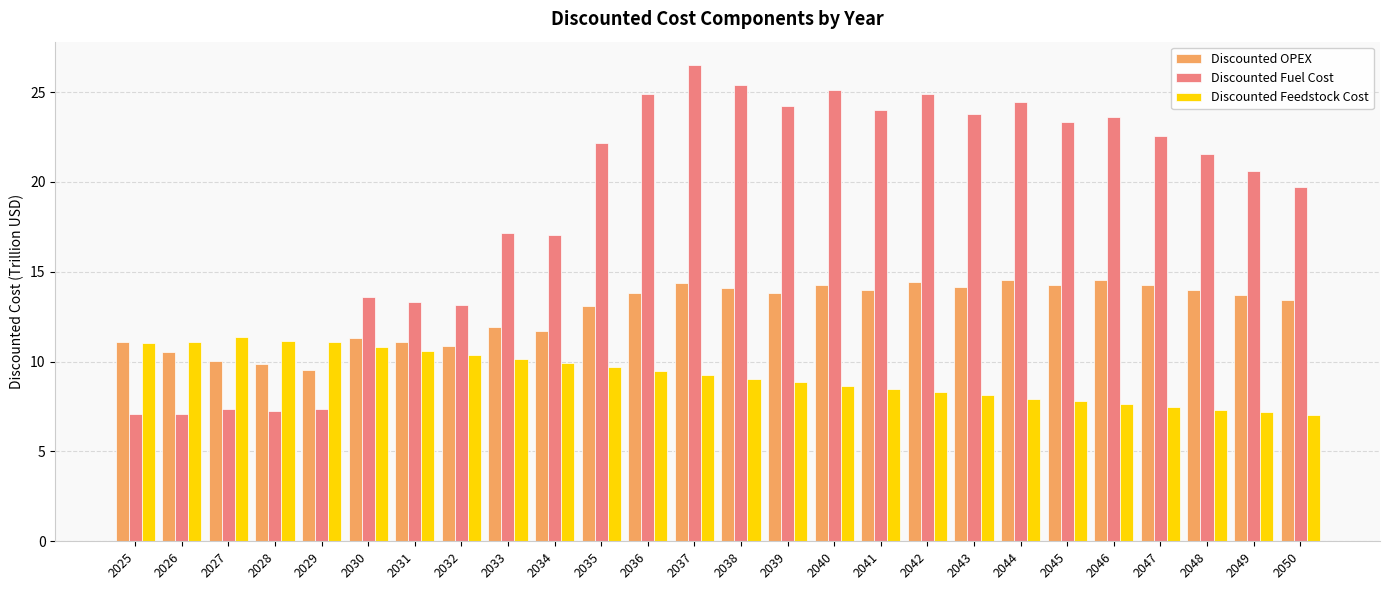

At which category does the chart reach its peak across all series?

2037